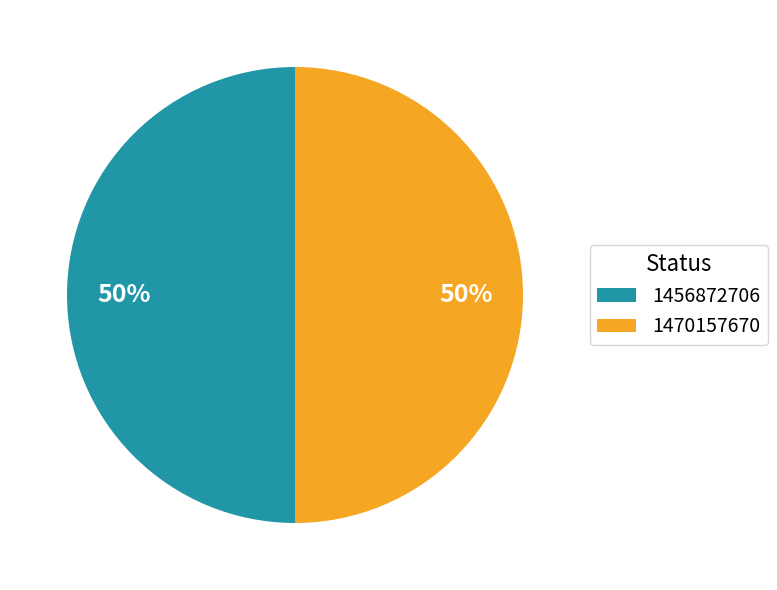

The 1470157670 slice represents 50% of the pie. True or false?

True